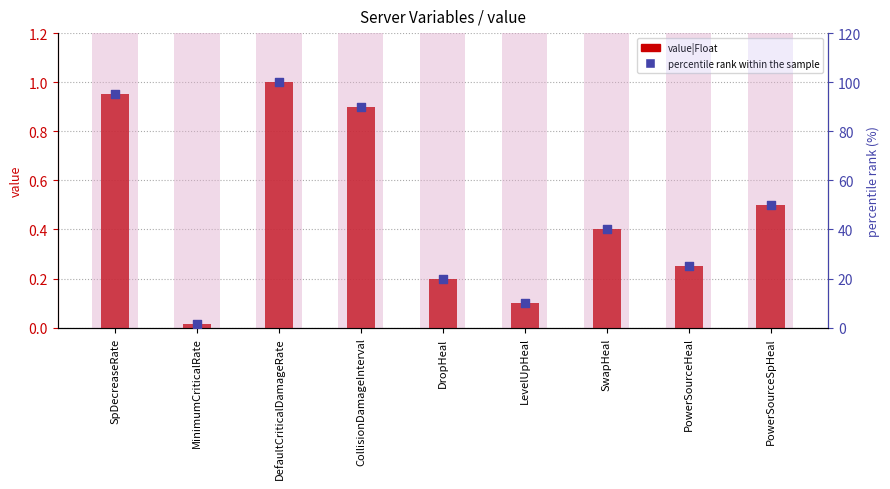

Which series has the widest spread of Y values?

percentile rank within the sample